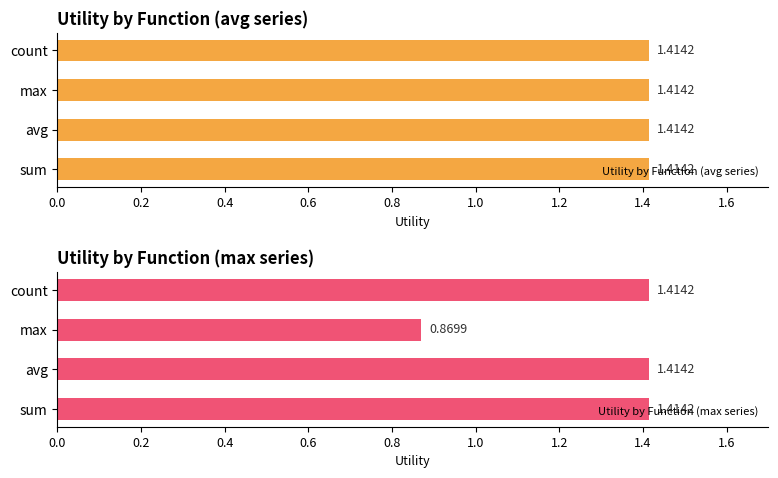

Where is Utility by Function (max series) nearest to the value 1?

max